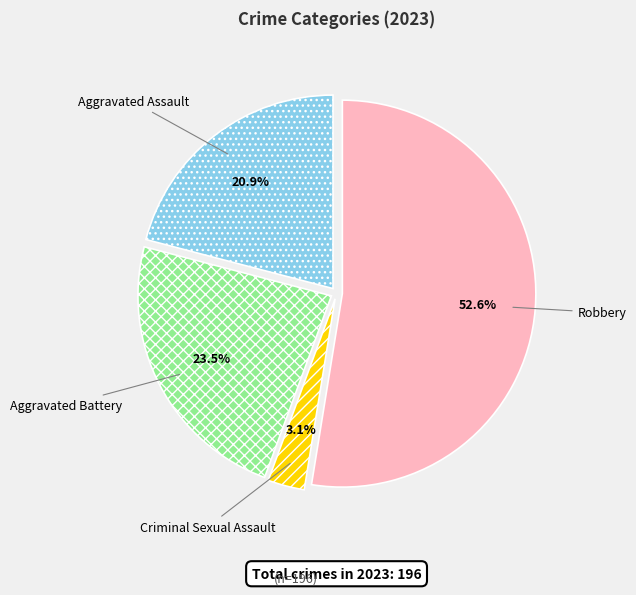

What percentage is NOT represented by Aggravated Battery?

76.5%